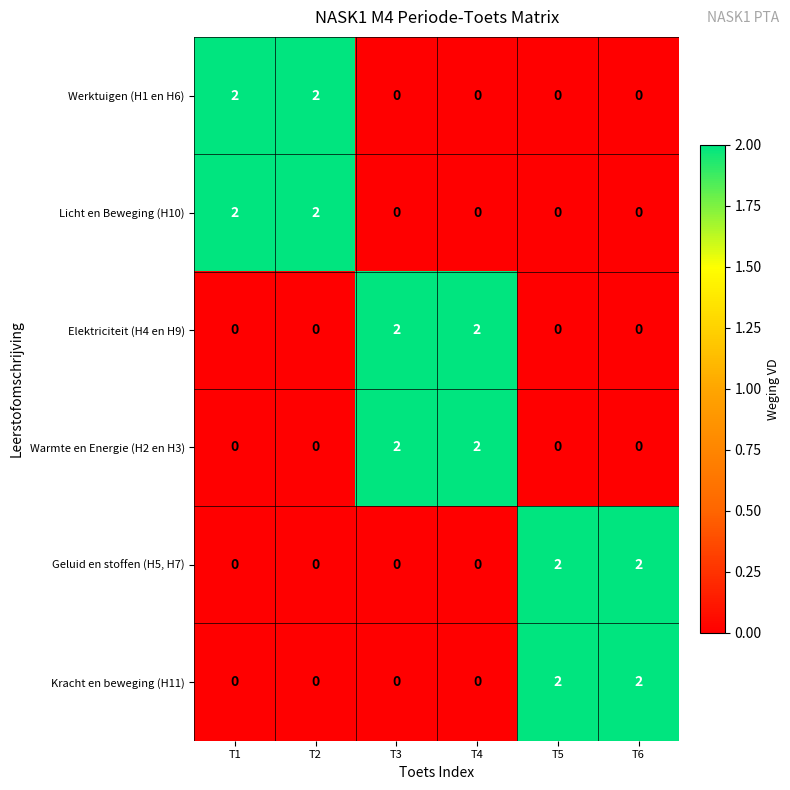

Count the Licht en Beweging (H10) values in the range 0 to 2.

6